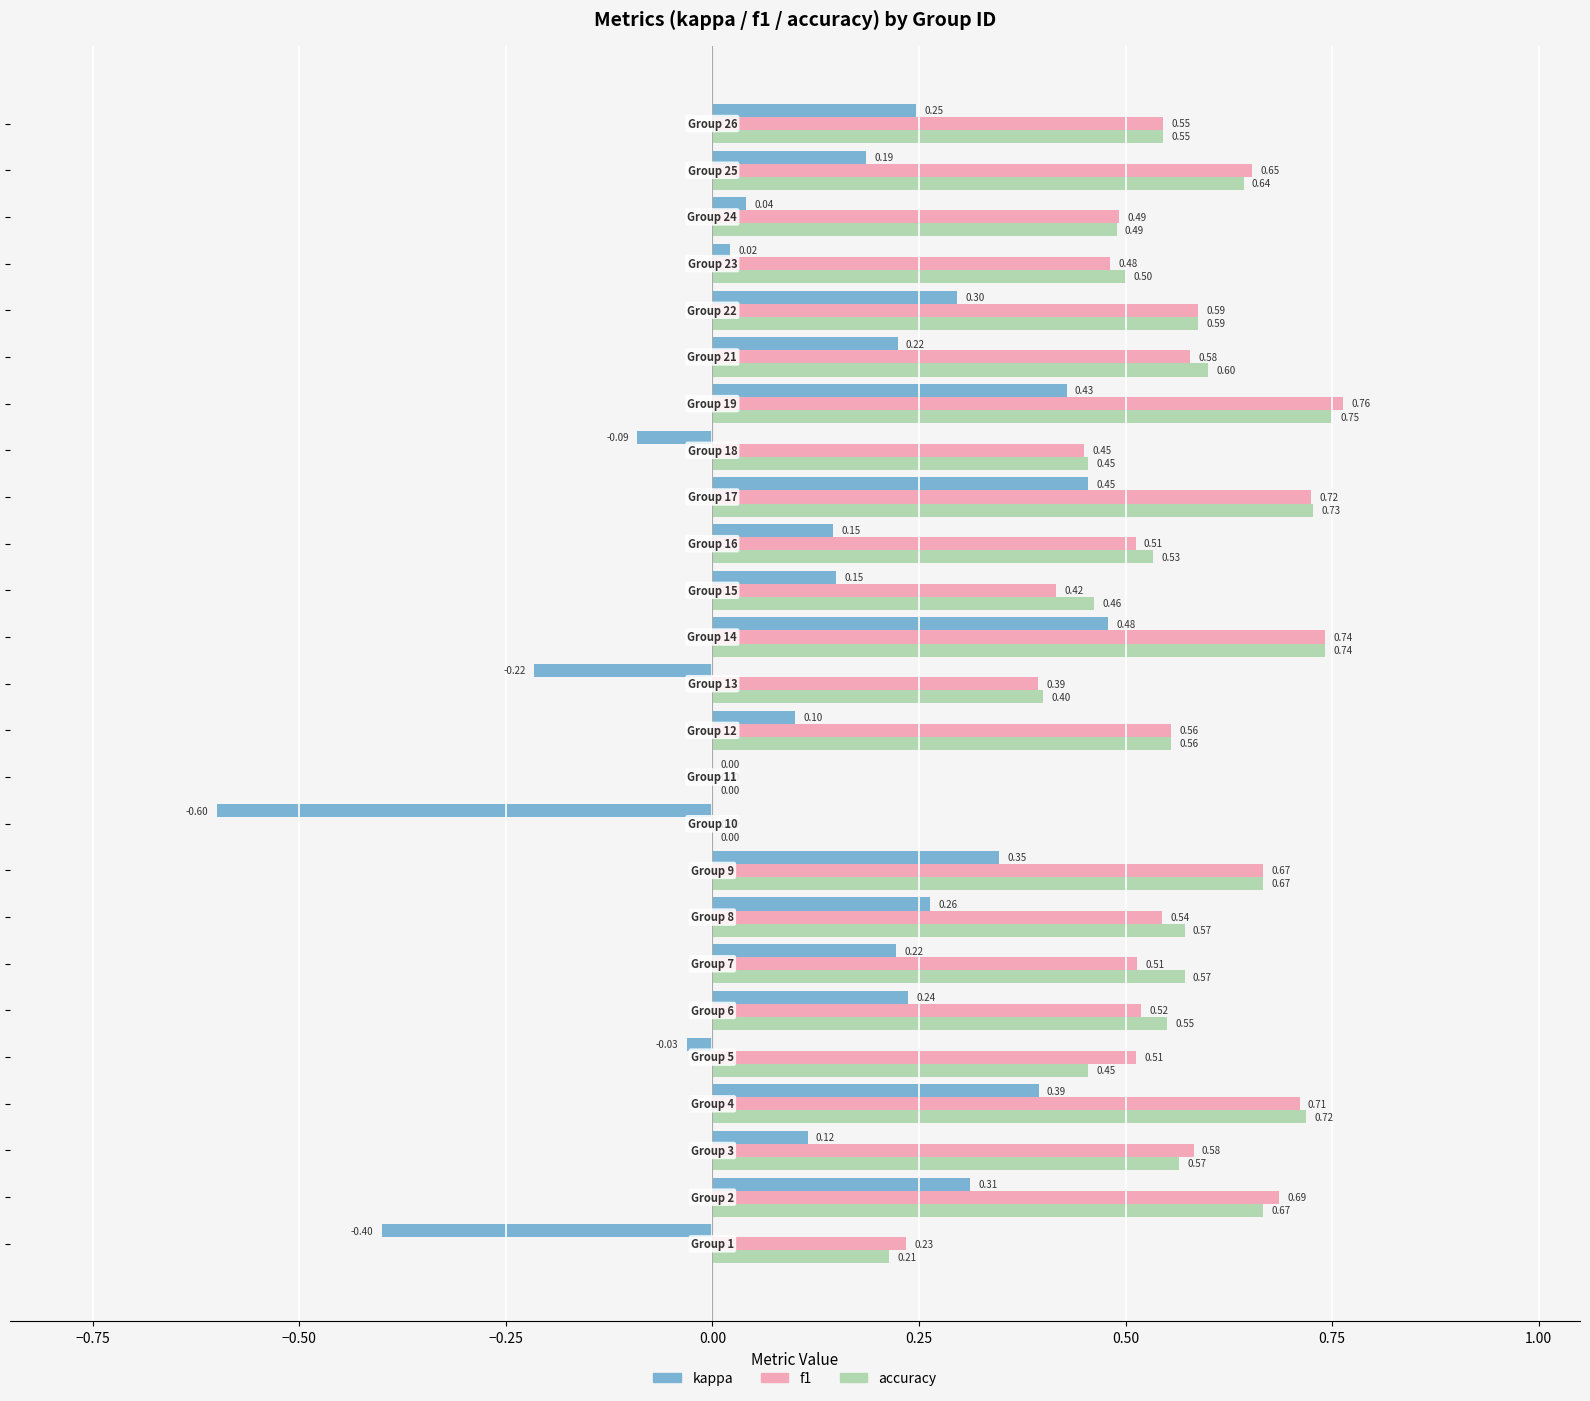

Which series has the largest total across all categories?

accuracy